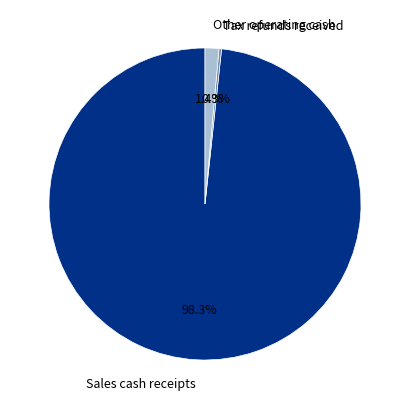

What is the largest slice in the pie chart?

Sales cash receipts